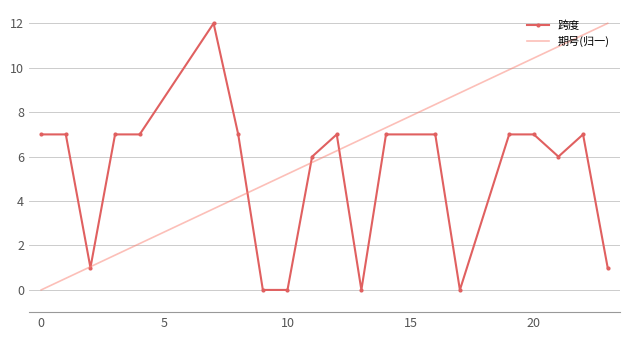

What is the greatest value displayed?

12.0